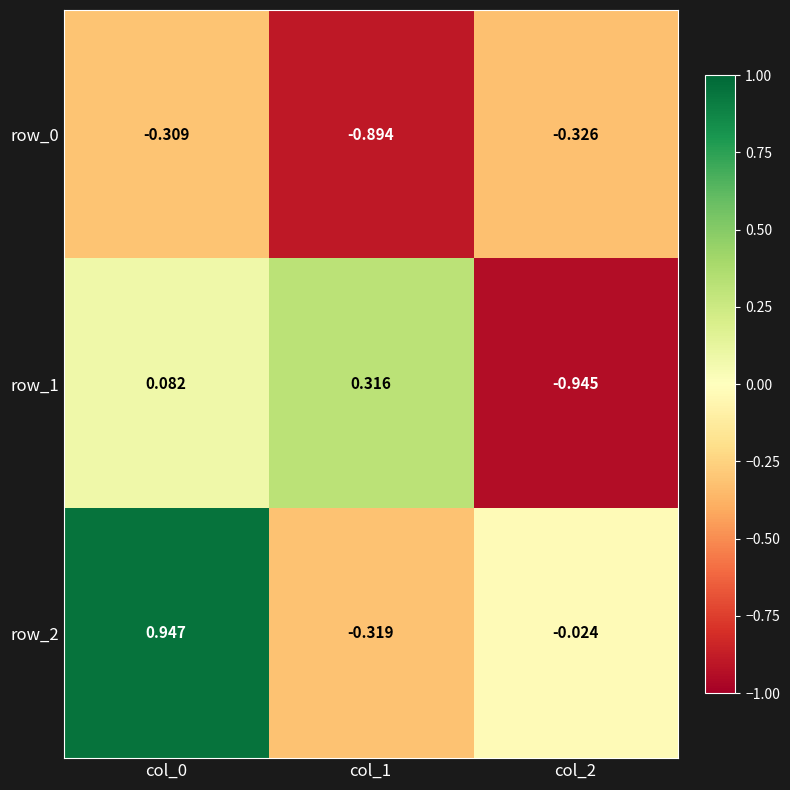

Which series changed the most between col_0 and col_1?

row_2